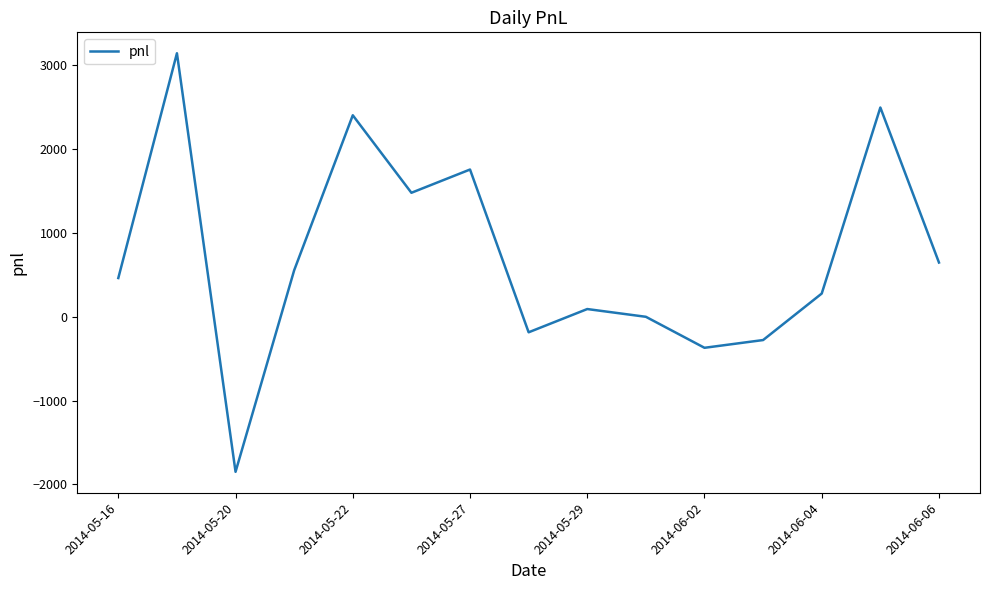

What is the difference between the maximum and minimum values?

4995.0